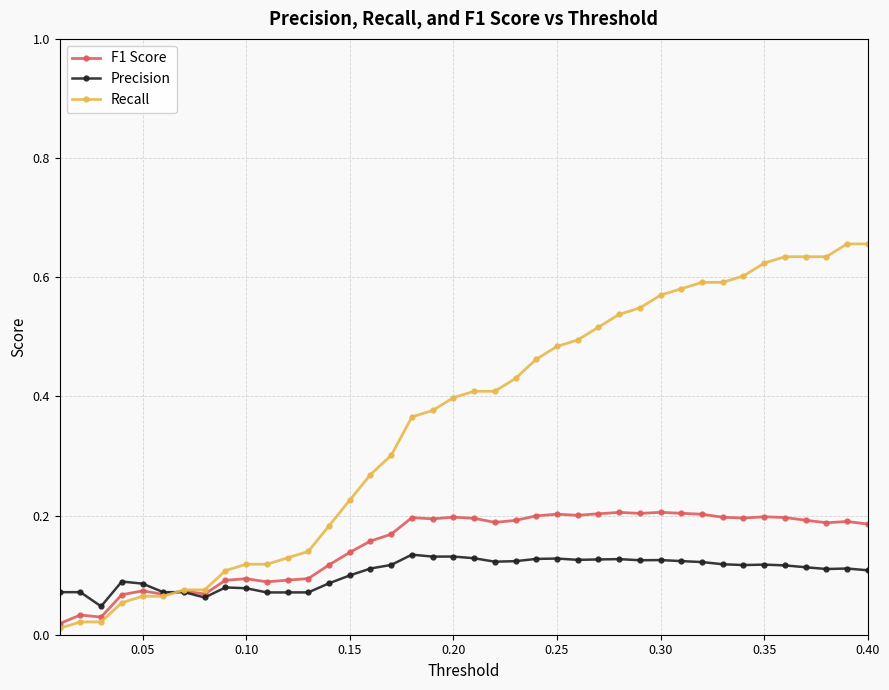

Which series has the largest range (max minus min)?

Recall